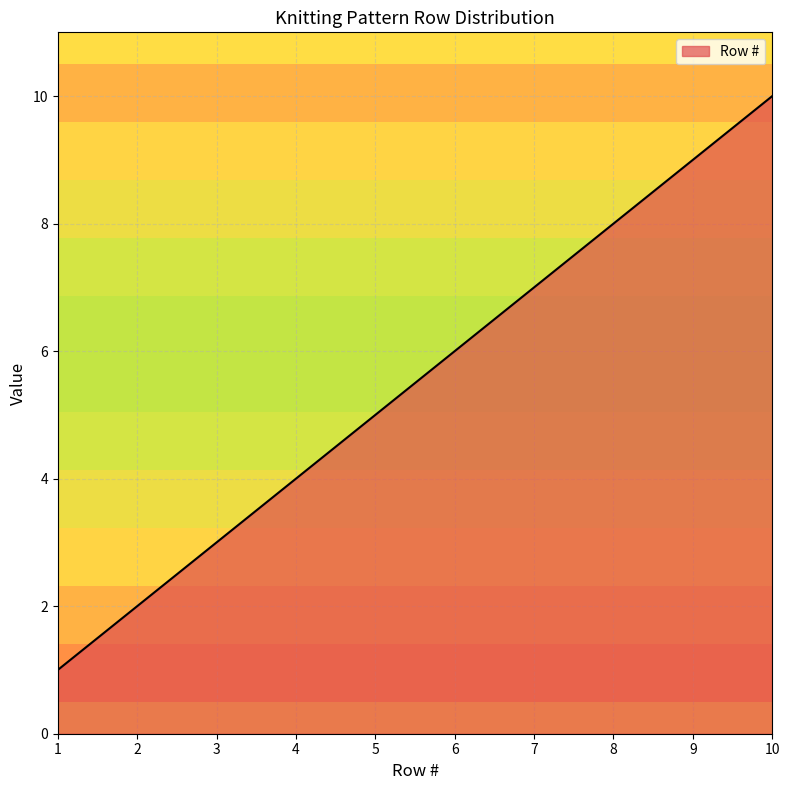

Which label corresponds to the largest value in the chart?

10